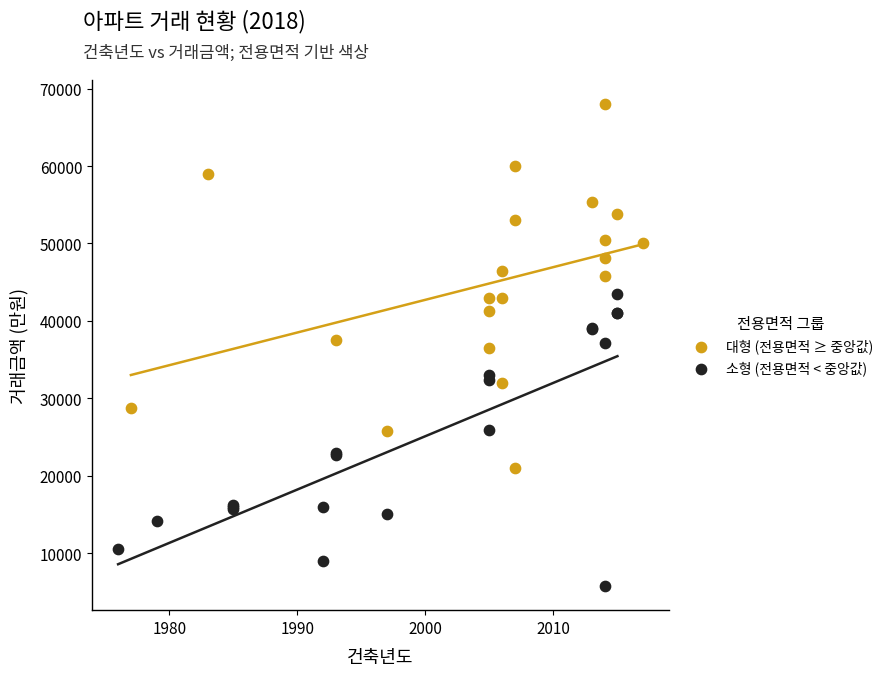

Which series contains the lowest Y value?

소형 (전용면적 < 중앙값)